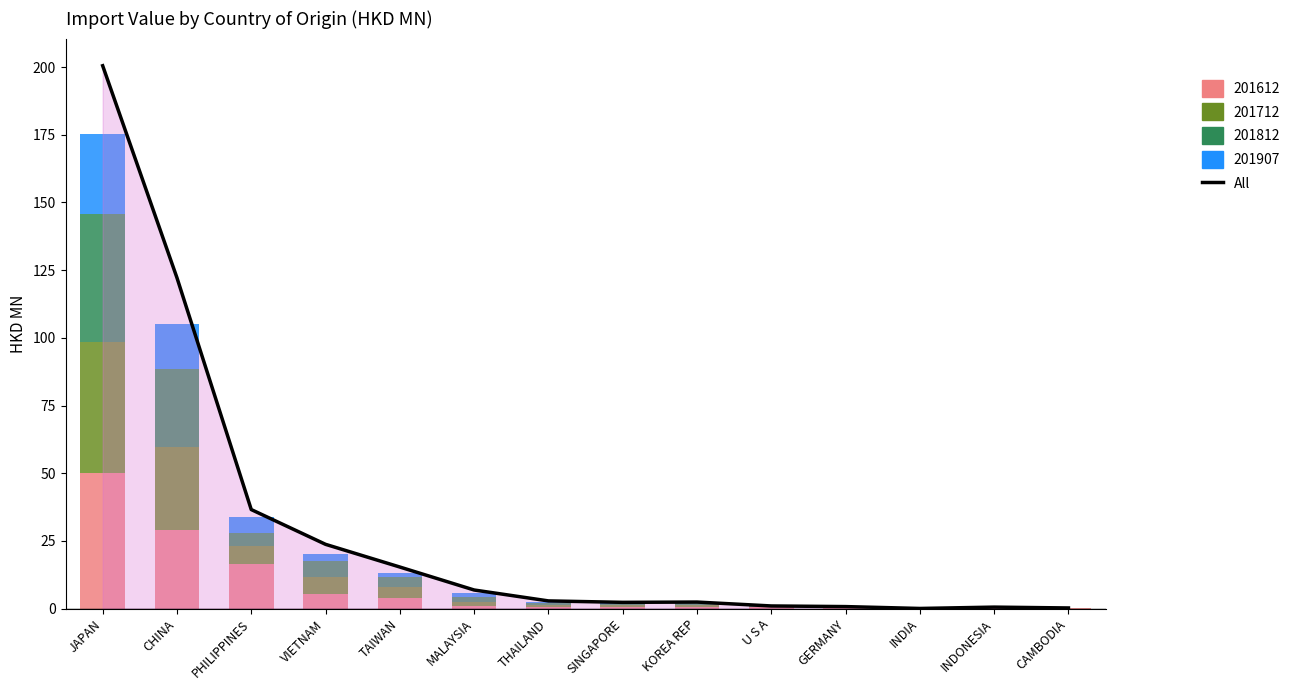

At which label does the data first exceed 2?

JAPAN